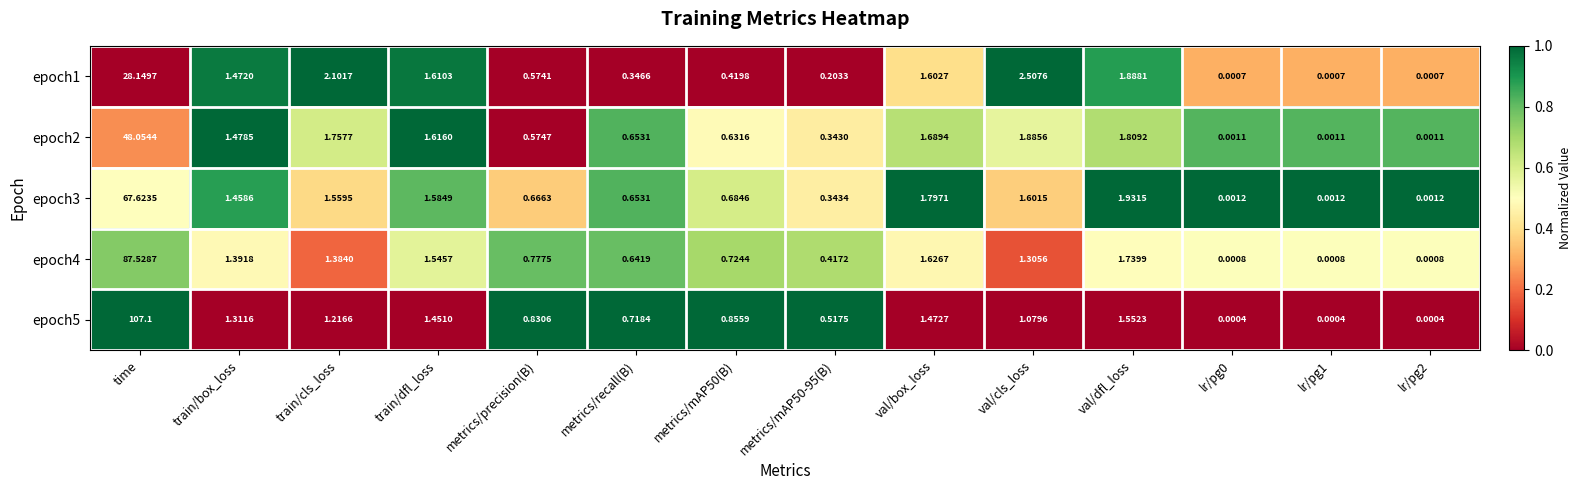

At metrics/mAP50-95(B), list the series in order from largest to smallest.

epoch5, epoch4, epoch3, epoch2, epoch1